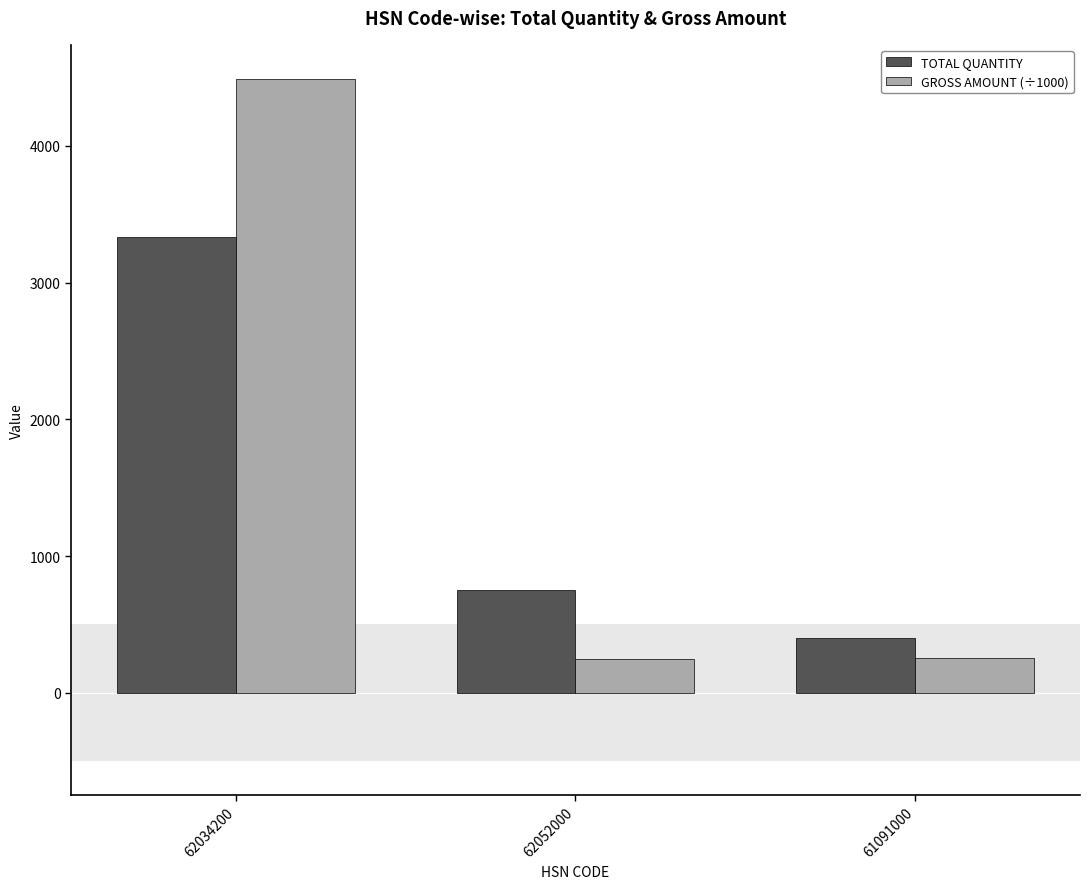

Where does the TOTAL QUANTITY series first go above 753?

62034200